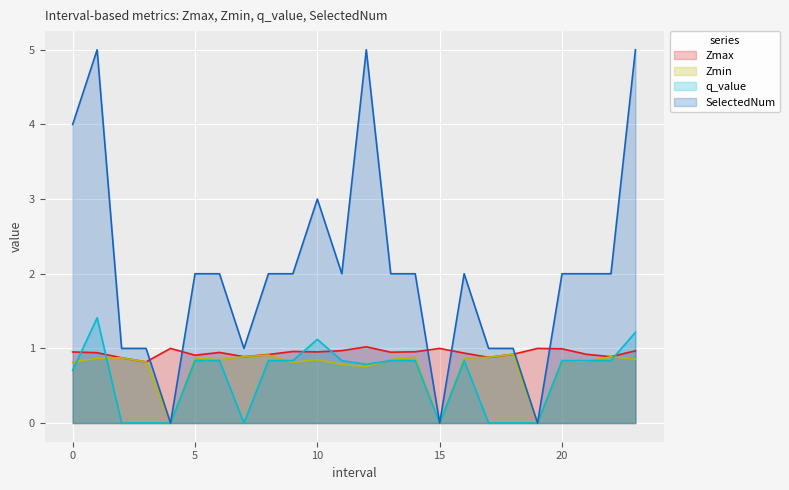

What is the label of the 3rd point from the right?

21.0